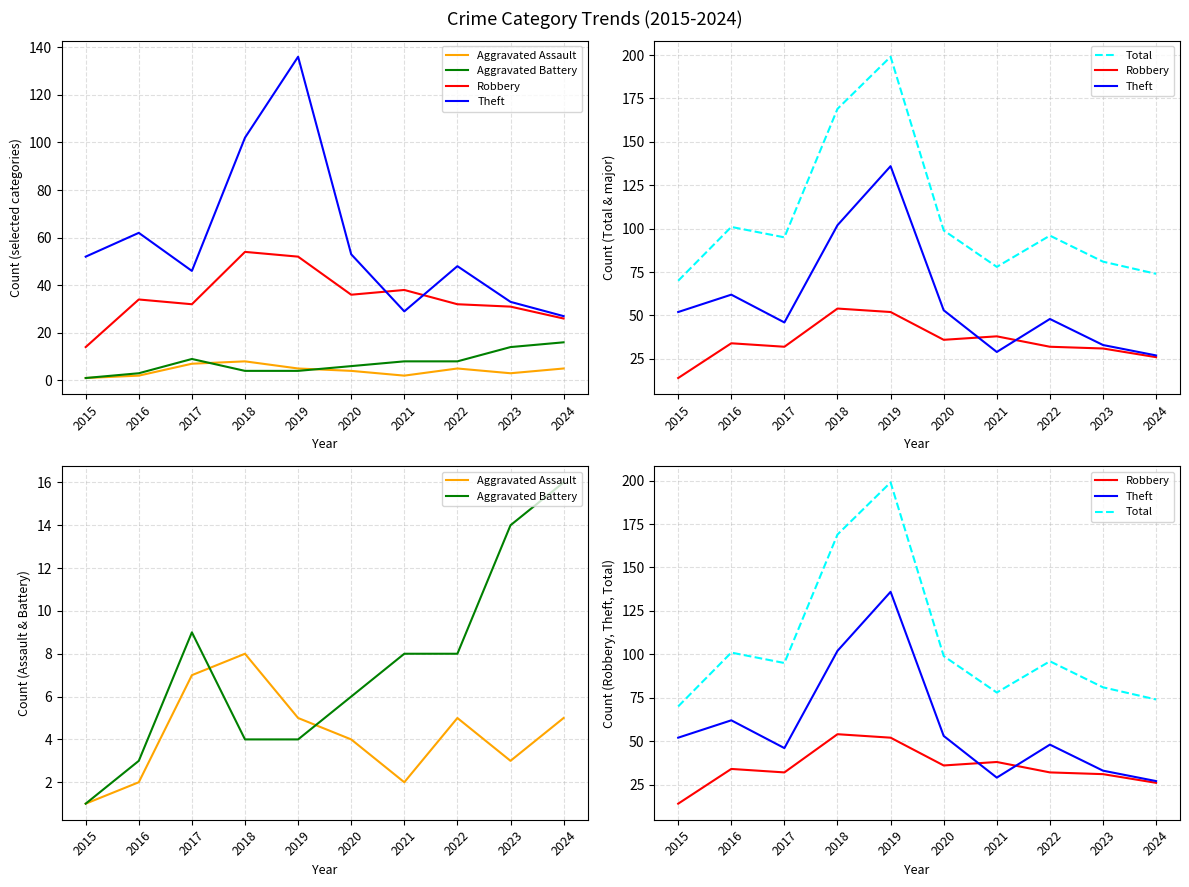

Between 2017 and 2022, which series saw the biggest shift?

Aggravated Assault